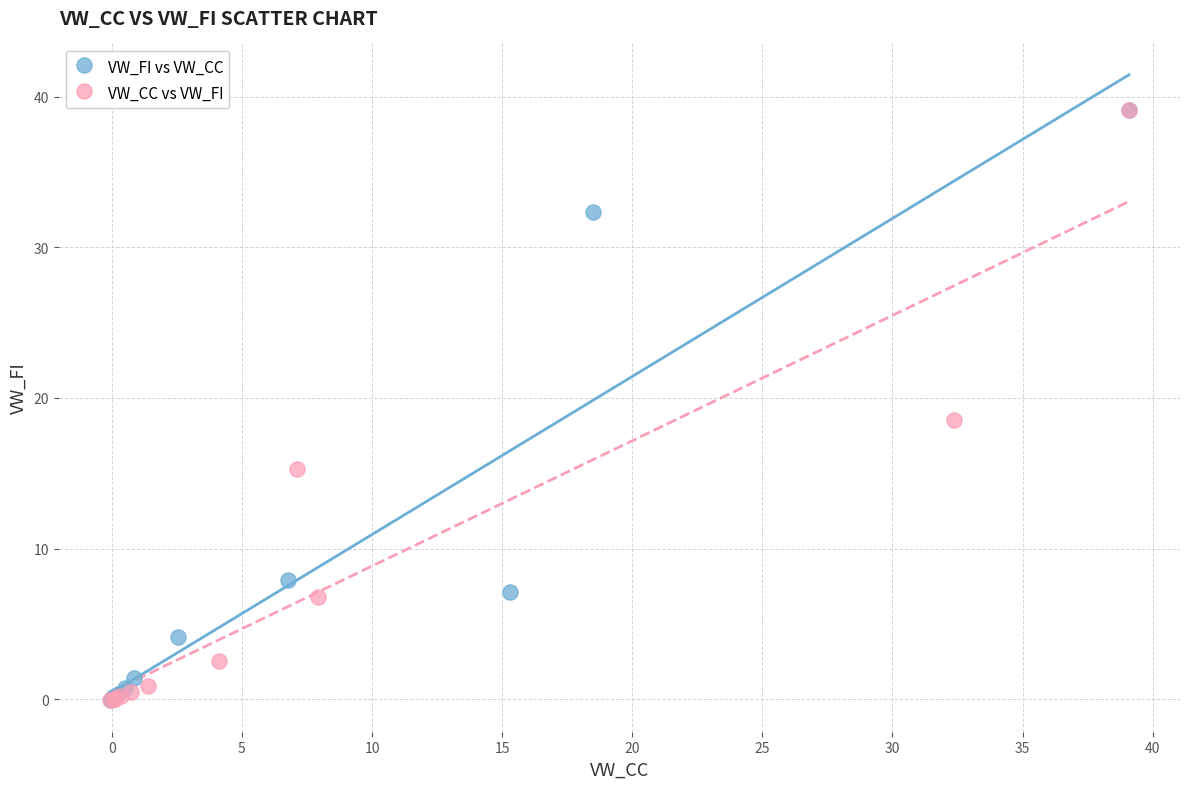

What are all the series names shown in the legend?

VW_FI vs VW_CC, VW_CC vs VW_FI